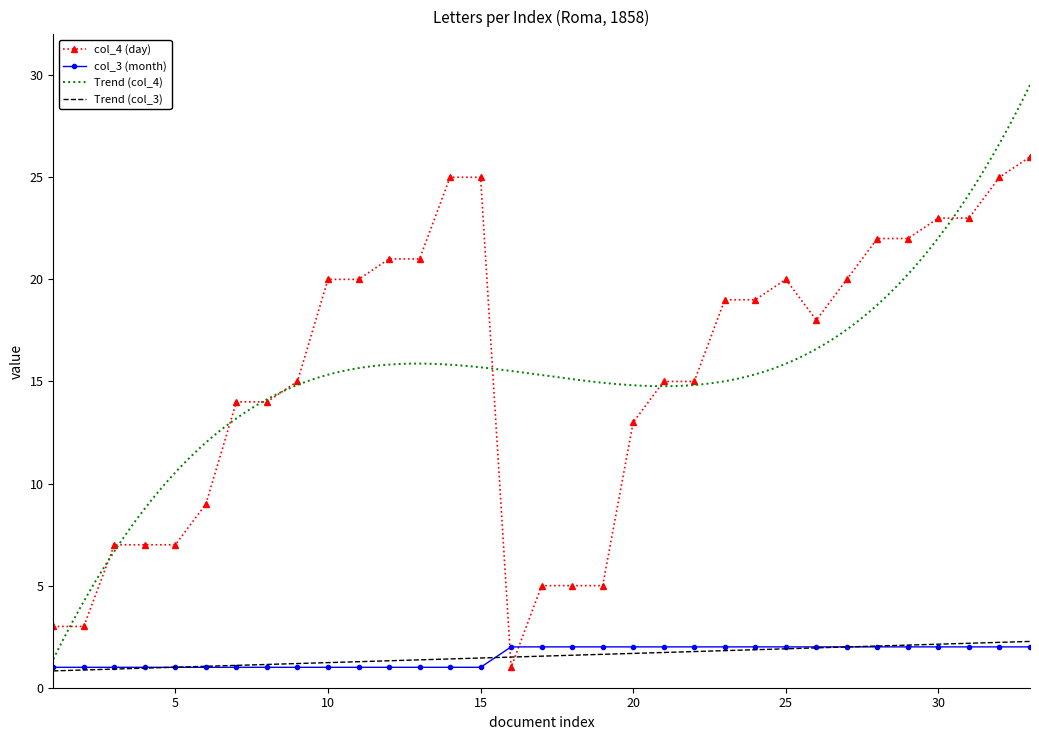

Where do col_4 (day) and col_3 (month) first cross each other?

15 and 16